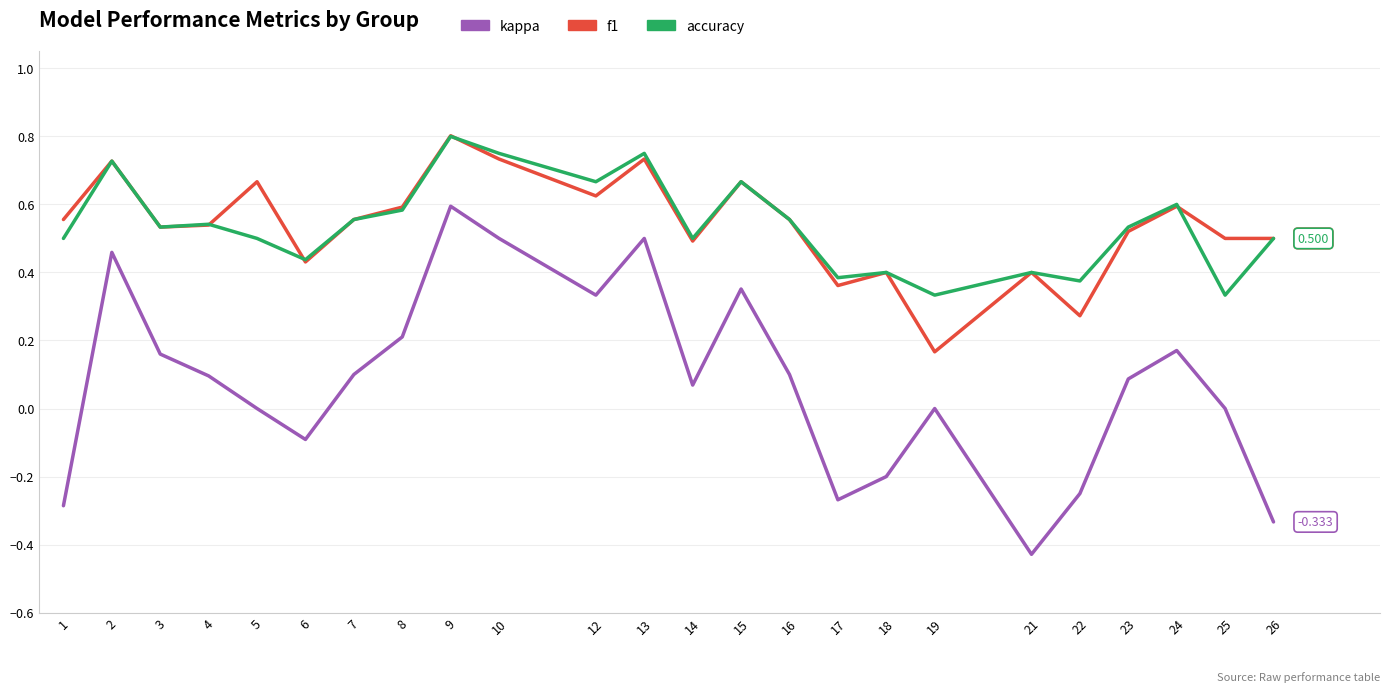

Is the value of f1 at 12 greater than the value of kappa at 13?

Yes